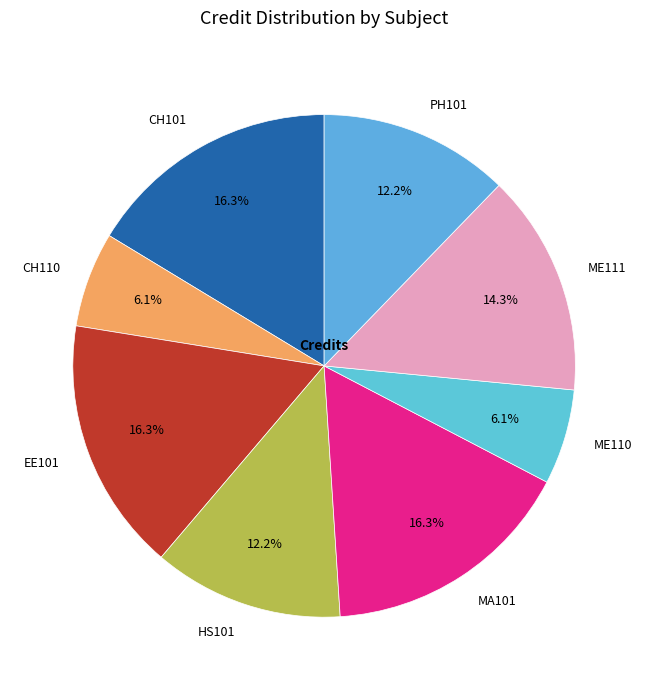

To the nearest percent, what is the combined percentage of PH101 and ME110?

18%